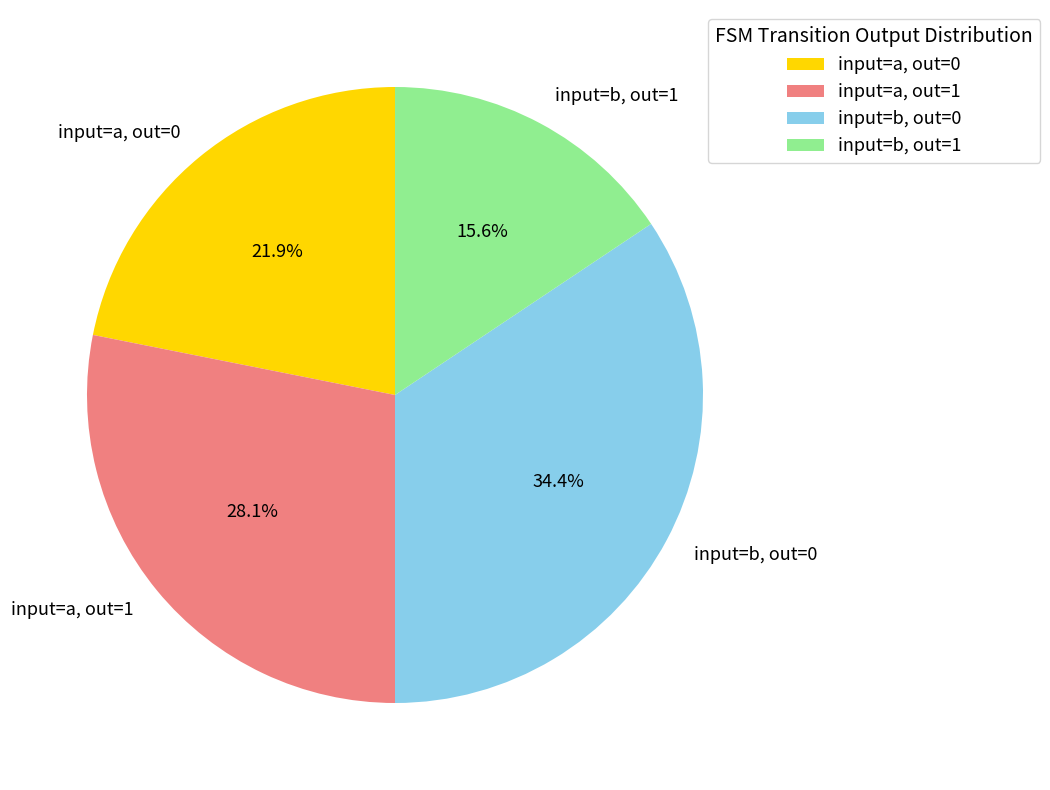

Which has a higher value, input=b, out=0 or input=a, out=1?

input=b, out=0